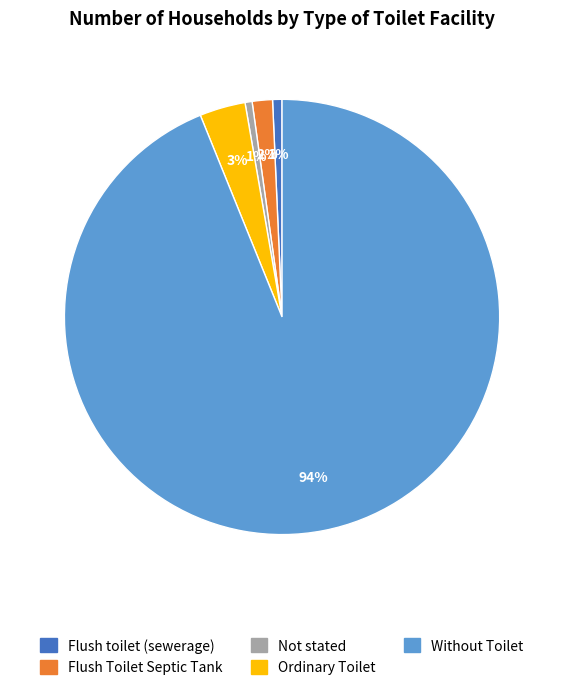

Is it true that Without Toilet is 99% of the pie?

False